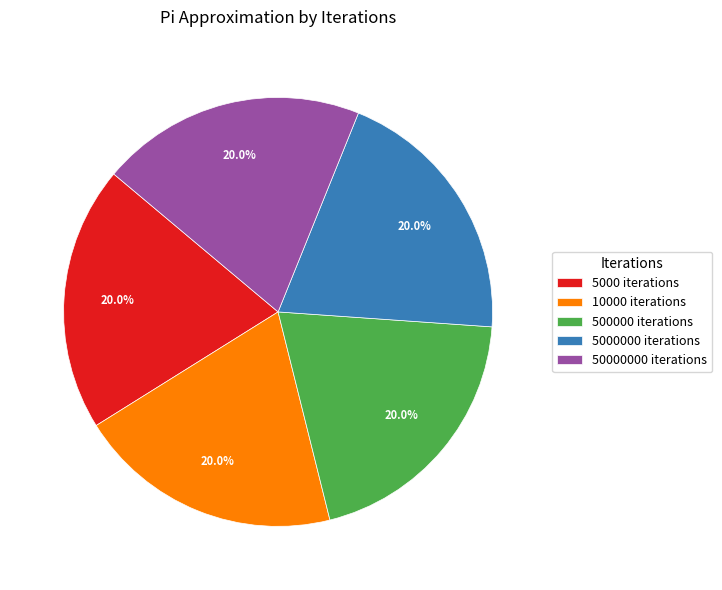

Approximately how many times larger is the value at 5000000 iterations compared to 500000 iterations?

1.0